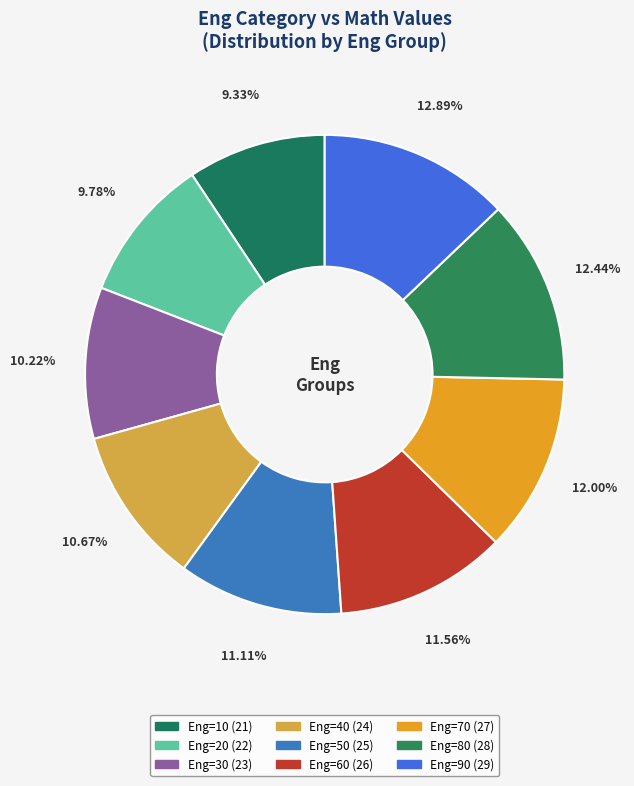

How many segments does this pie chart have?

9